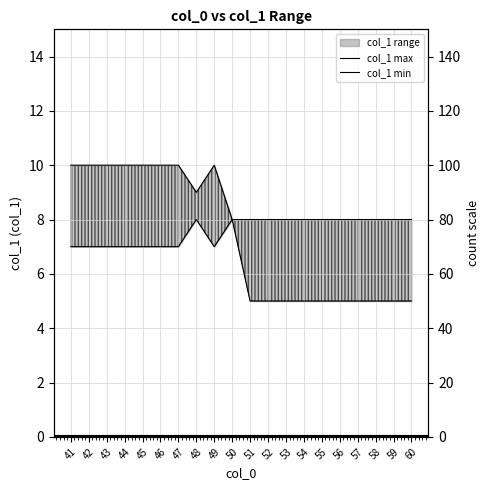

Is it true that col_1 max equals 4 at 45?

False